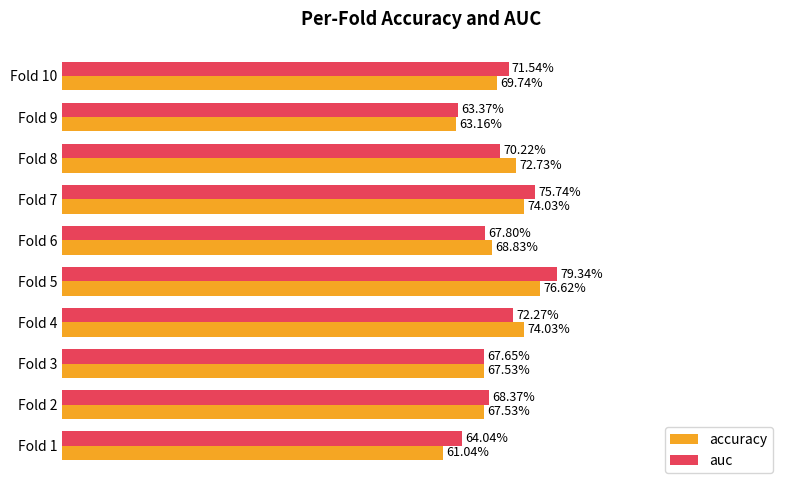

List the series in order of their peak value, highest first.

auc, accuracy